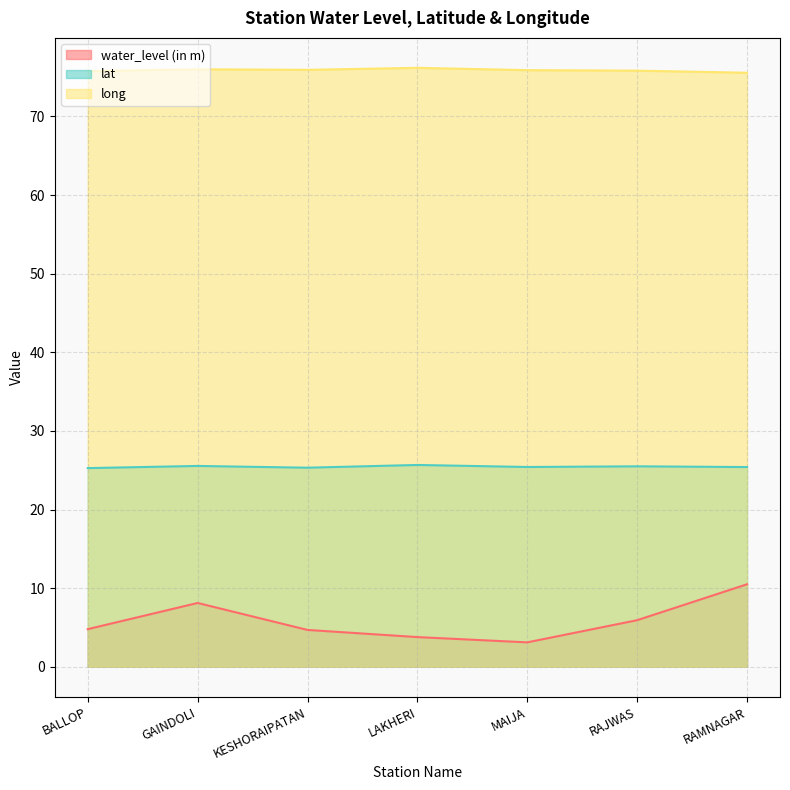

What is the average value of the long series?

75.9